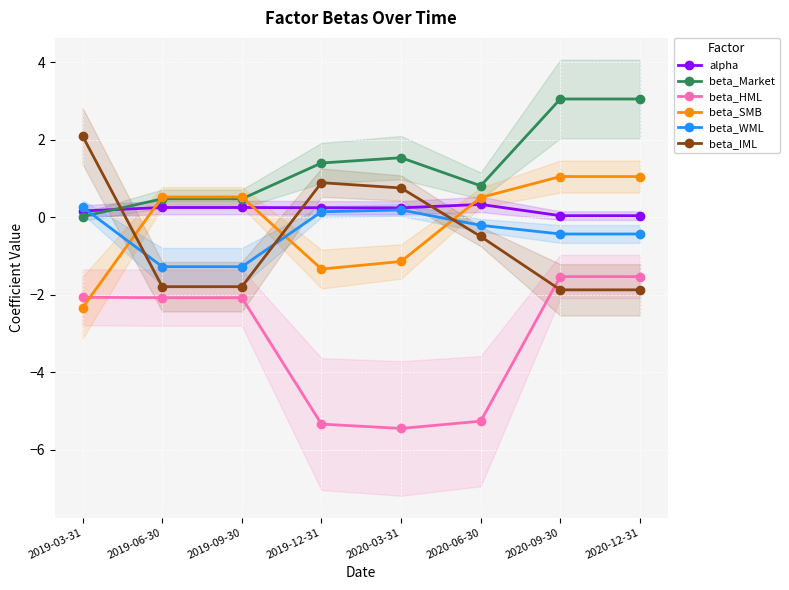

Reading left to right, what are all the values shown in this chart?

alpha: 0.2	0.2	0.2	0.2	0.2	0.3	0.0	0.0
beta_Market: 0.0	0.5	0.5	1.4	1.5	0.8	3.0	3.0
beta_HML: -2.1	-2.1	-2.1	-5.3	-5.5	-5.3	-1.5	-1.5
beta_SMB: -2.3	0.5	0.5	-1.3	-1.1	0.5	1.0	1.0
beta_WML: 0.3	-1.3	-1.3	0.1	0.2	-0.2	-0.4	-0.4
beta_IML: 2.1	-1.8	-1.8	0.9	0.8	-0.5	-1.9	-1.9